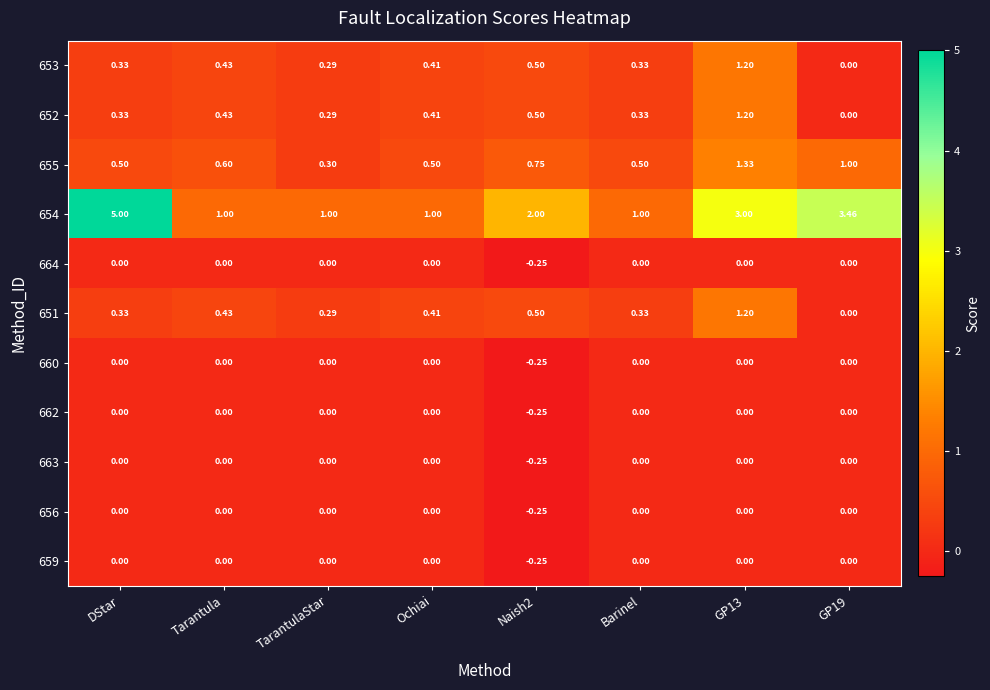

At which label does 654 first exceed 2?

DStar